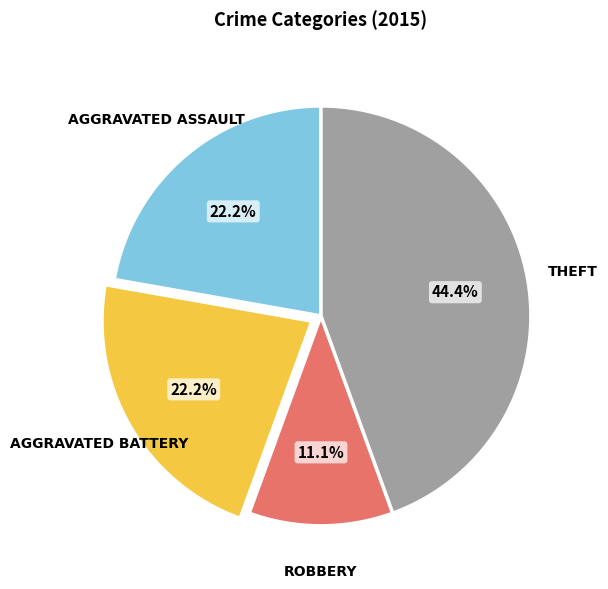

Is there any slice that represents more than half of the pie?

No